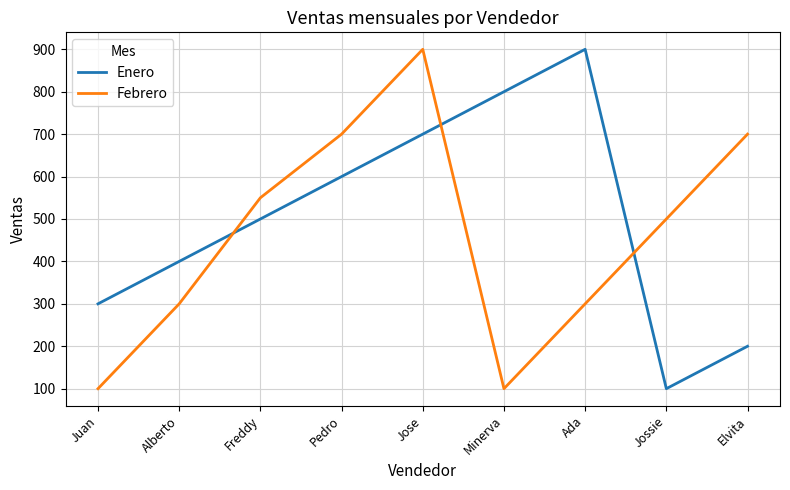

Rank the series at Pedro from lowest to highest value.

Enero, Febrero